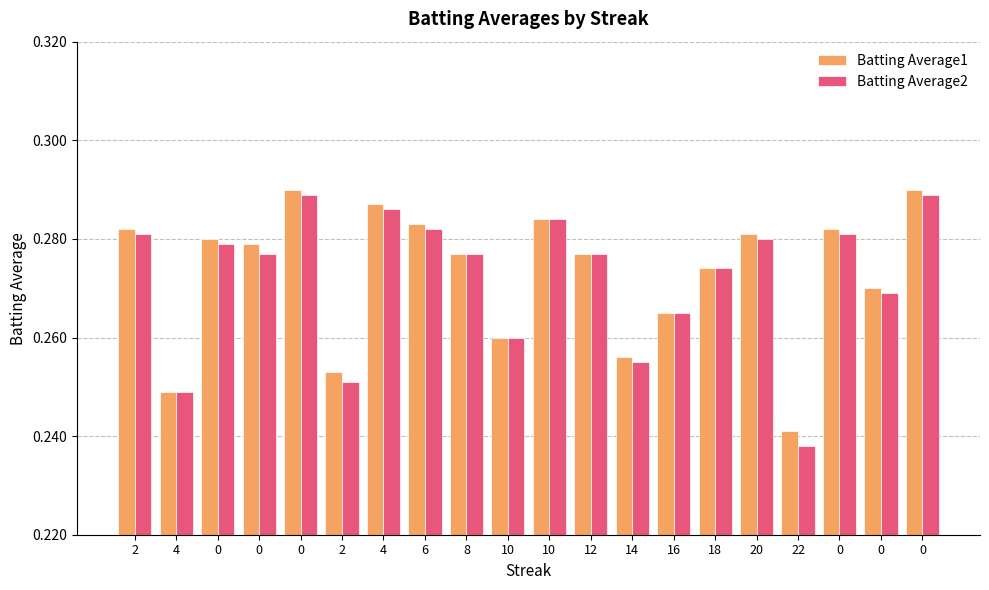

Rank the series by their average value, from highest to lowest.

Batting Average1, Batting Average2